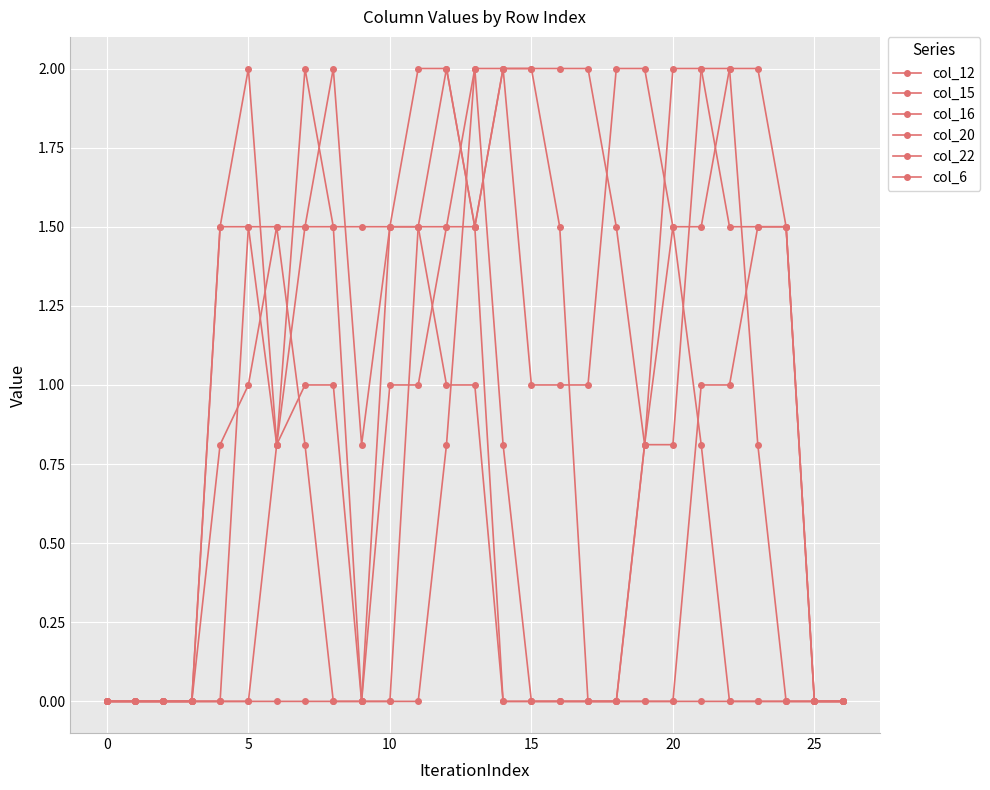

What is the difference between the second highest and minimum values in the col_16 series?

2.0